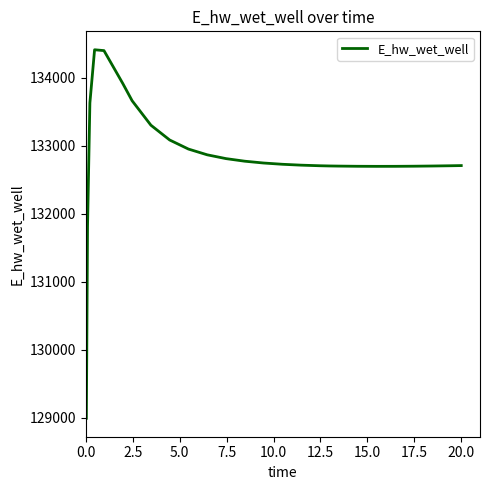

What is the difference between the maximum and minimum values?

5422.1